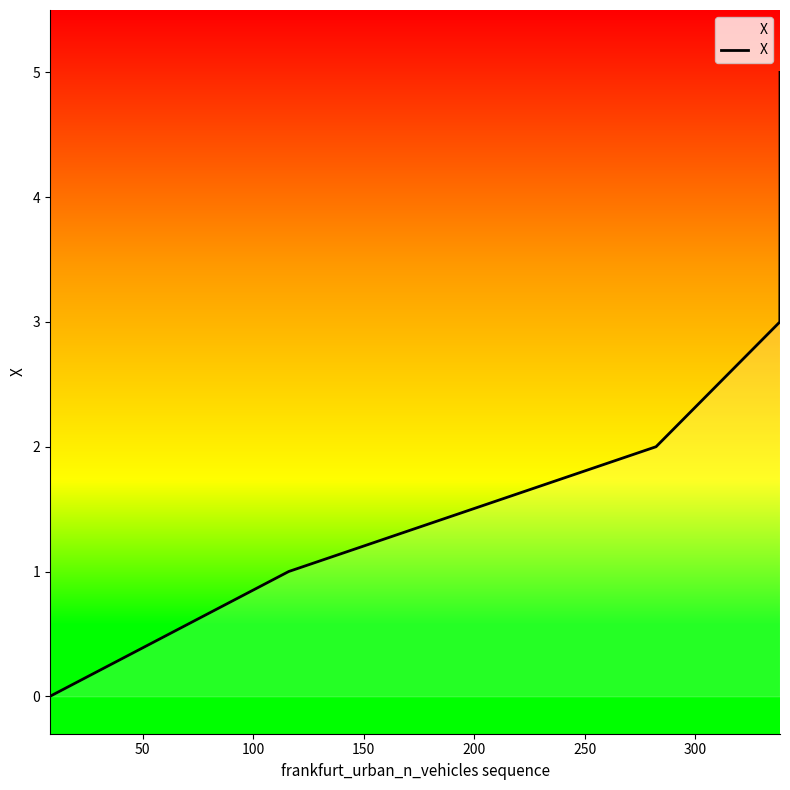

True or false: there are more than 1 points higher than both neighbors.

False